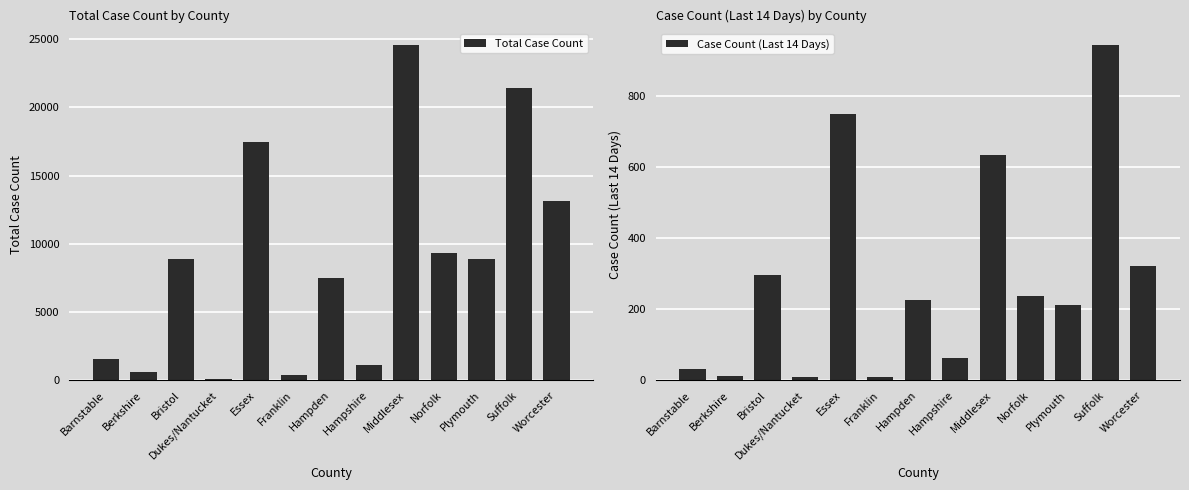

What value does the Total Case Count series have at Berkshire?

632